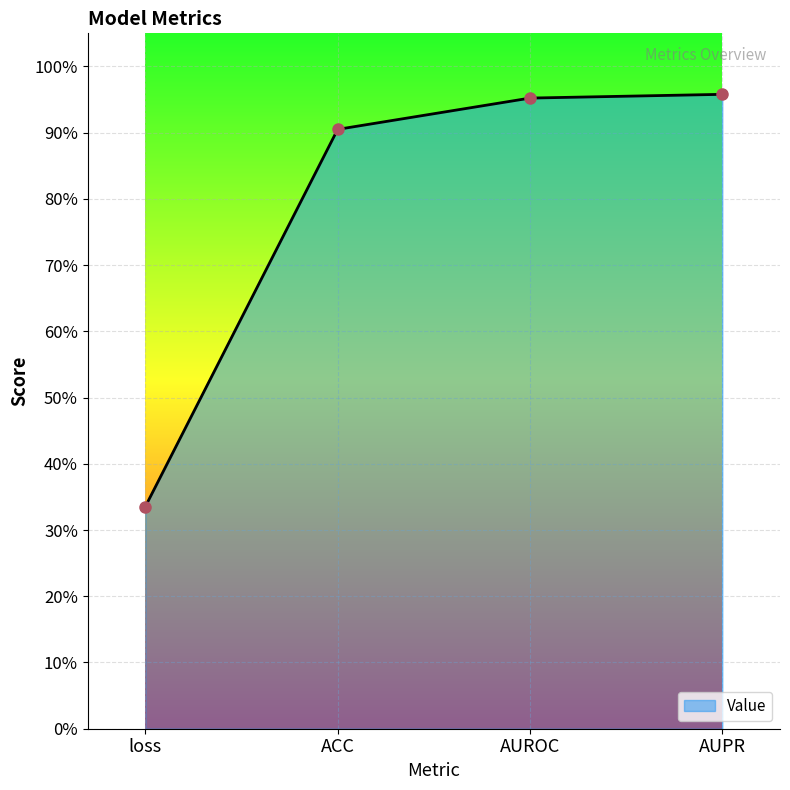

Reading left to right, transcribe all the data shown in this chart.

loss=0.3	ACC=0.9	AUROC=1.0	AUPR=1.0